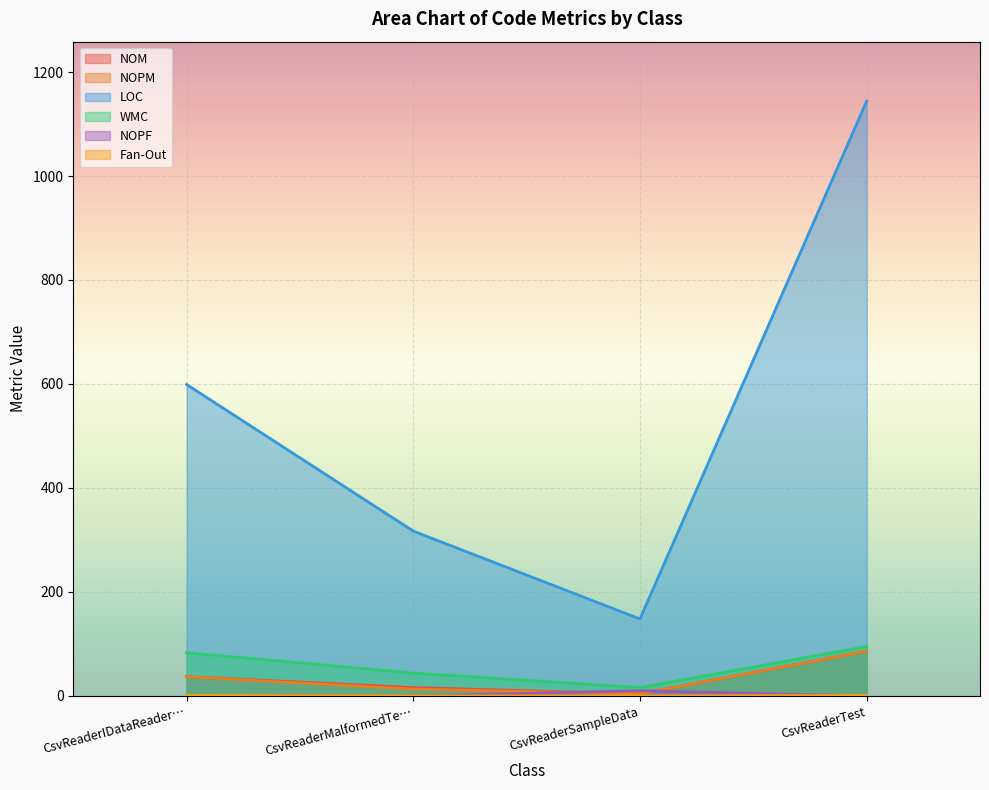

What is the average value of the NOM series?

36